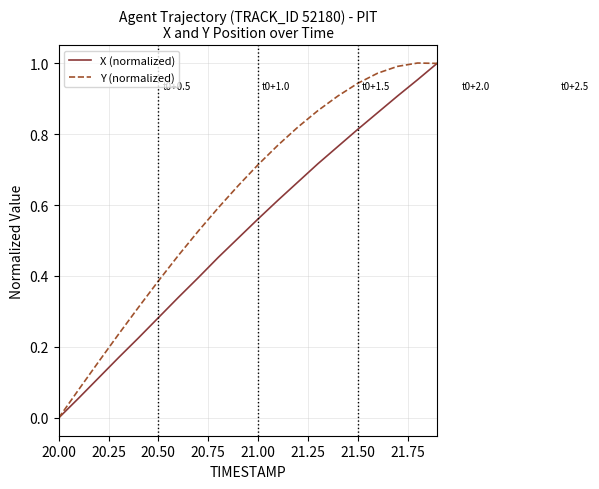

List the series in order of their overall mean, lowest first.

X (normalized), Y (normalized)